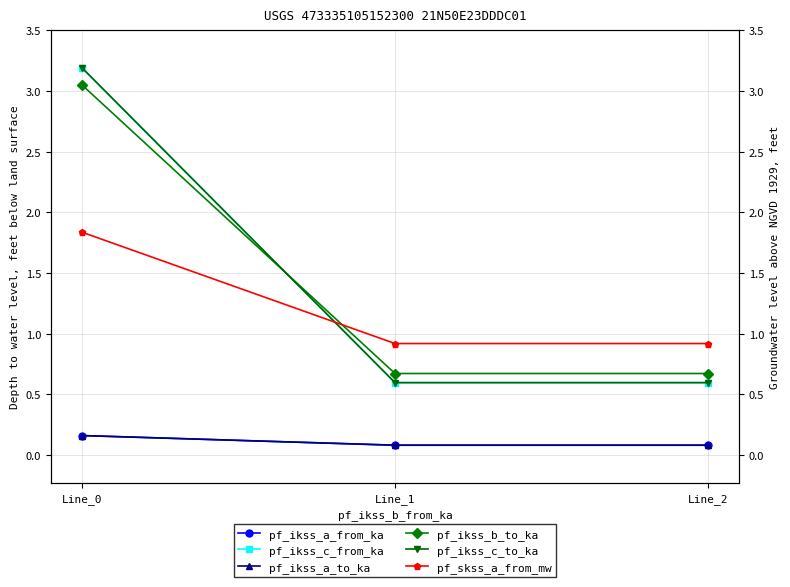

What is the total value across all series at Line_2?

2.9